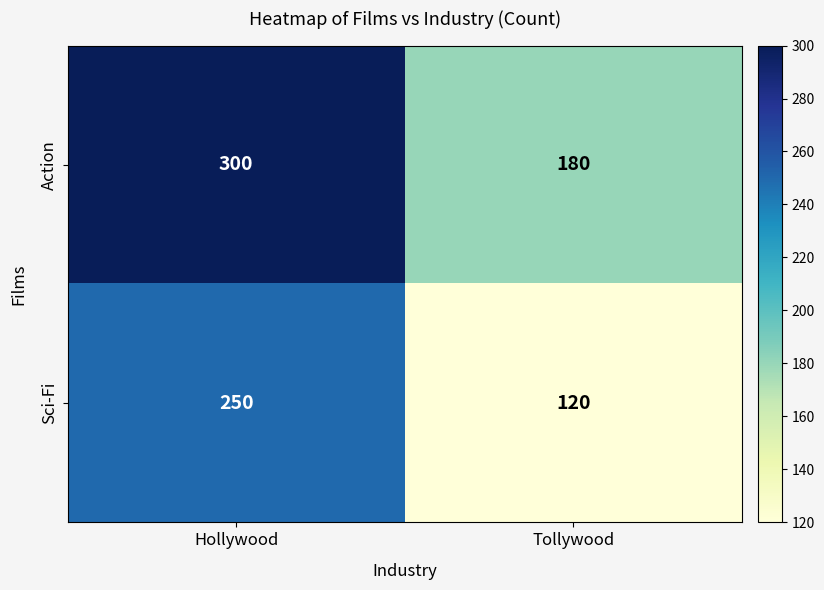

What is the difference between the maximum and minimum values in the Action series?

120